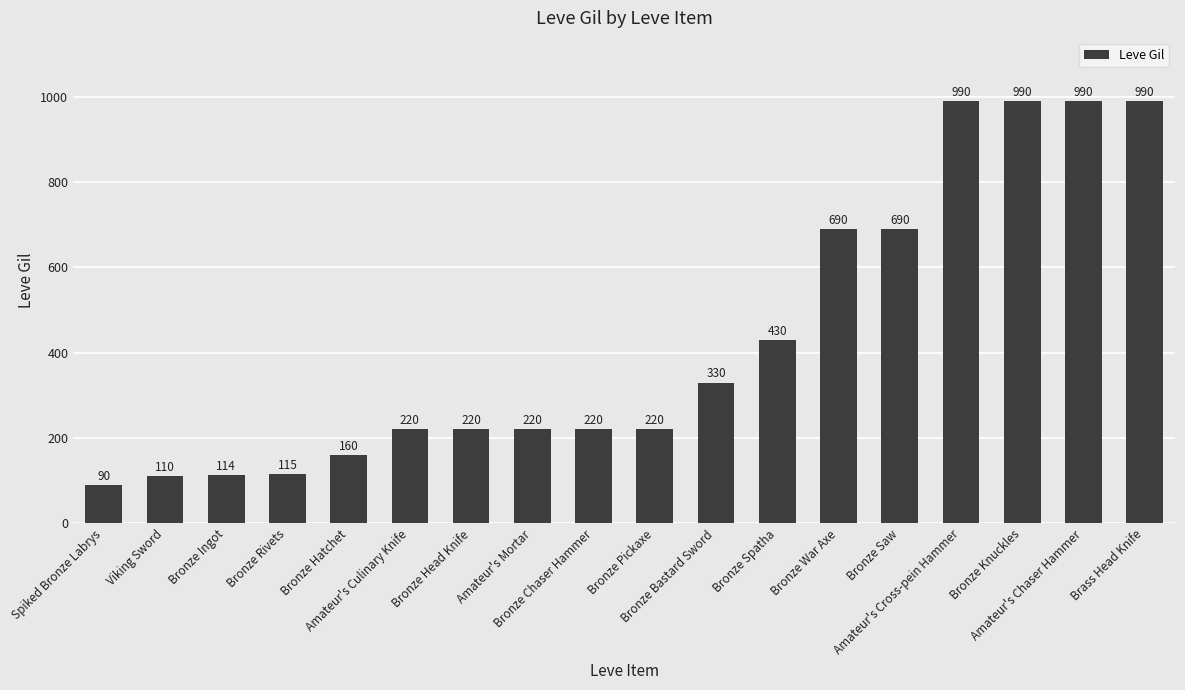

Are the bars horizontal?

No